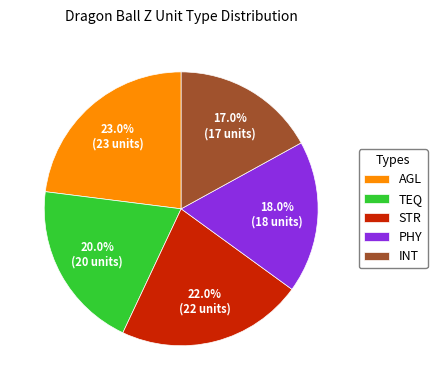

To the nearest percent, what is the average slice percentage?

20%